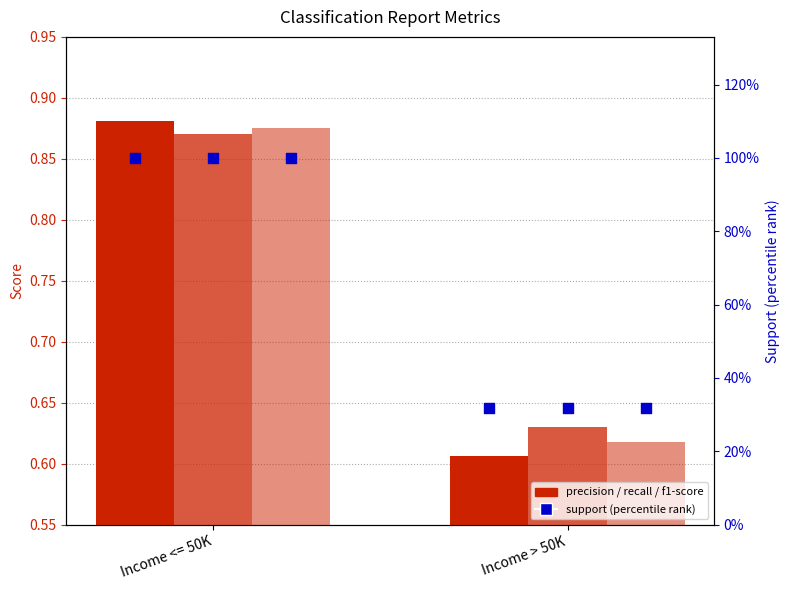

Is the value of precision at Income > 50K greater than the value of f1-score at Income > 50K?

No